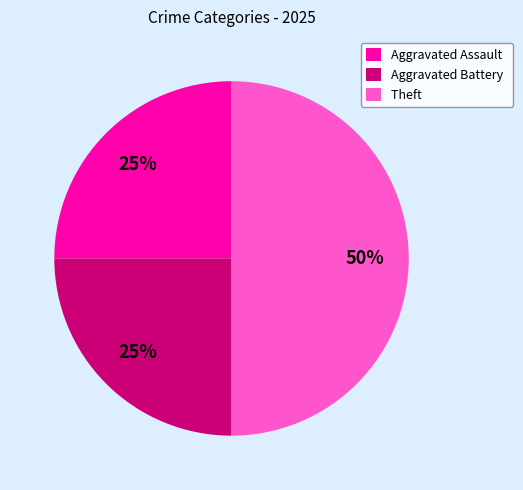

Is the sum of Aggravated Battery and Theft greater than half?

Yes